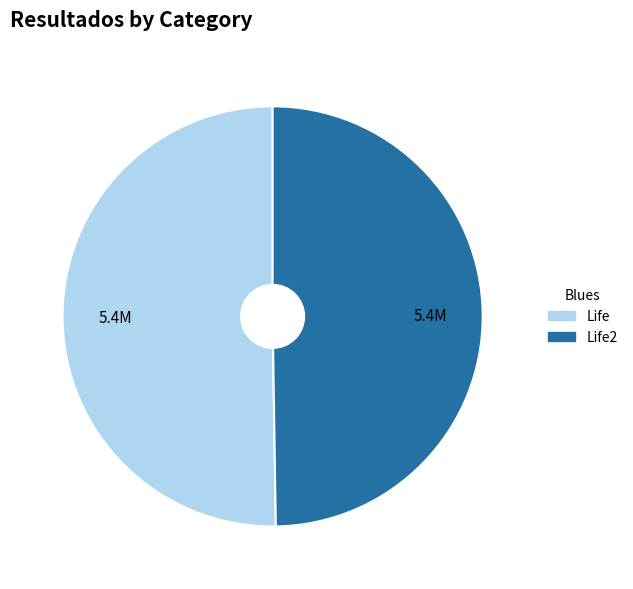

What is the ratio of the value at Life2 to the value at Life?

1.0